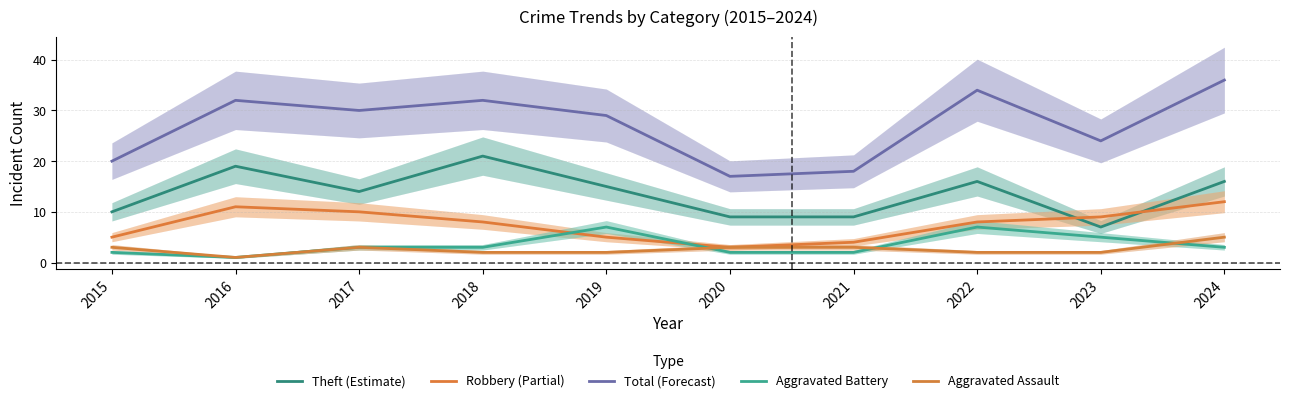

How many lines are shown in the chart?

5